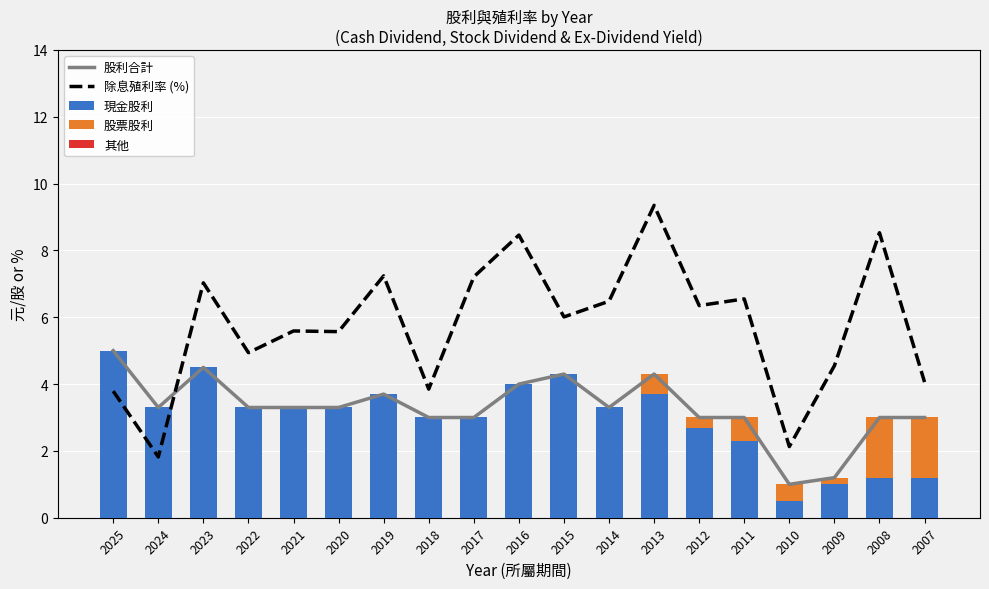

How many data points does each series have?

19